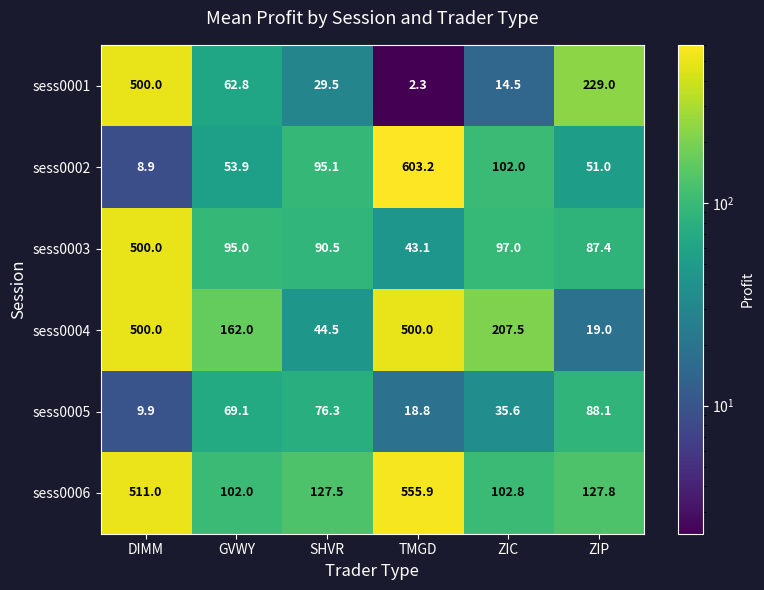

The value of sess0001 at ZIC is 9.4. True or false?

False